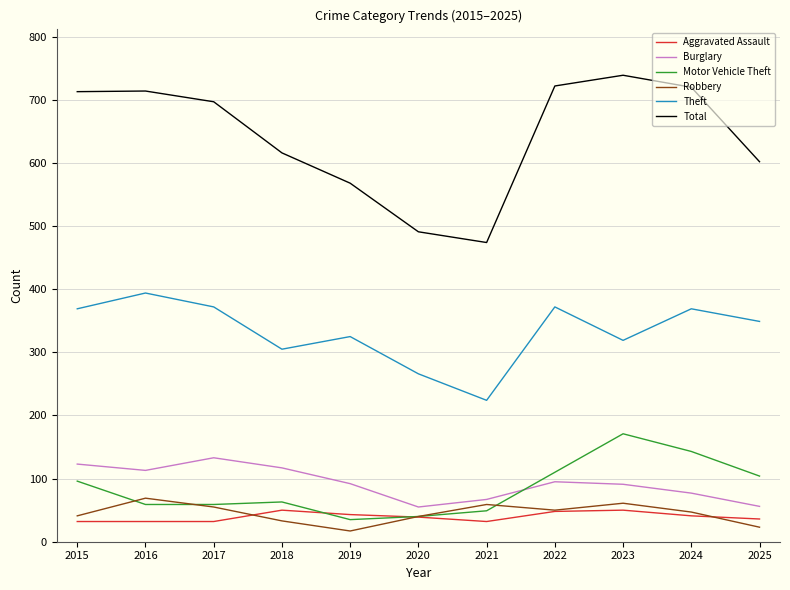

What value does the Robbery series have at 2015?

41